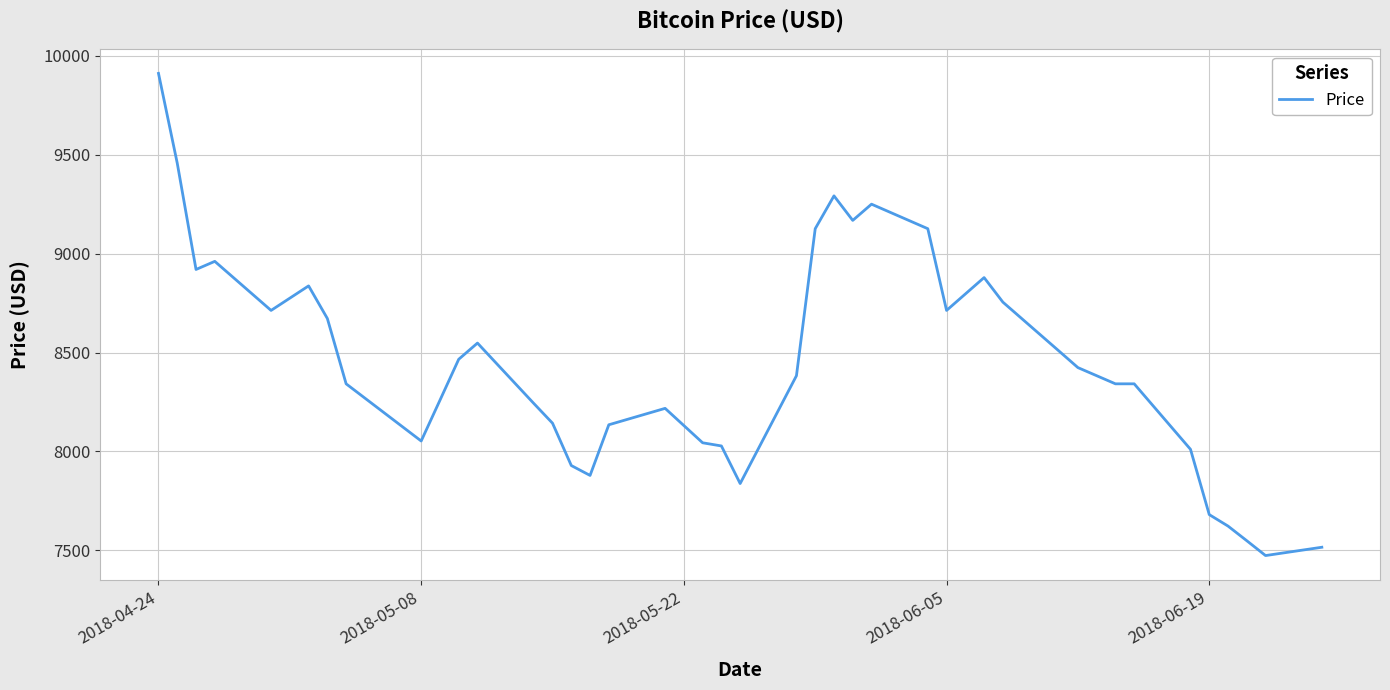

What is the average value?

8444